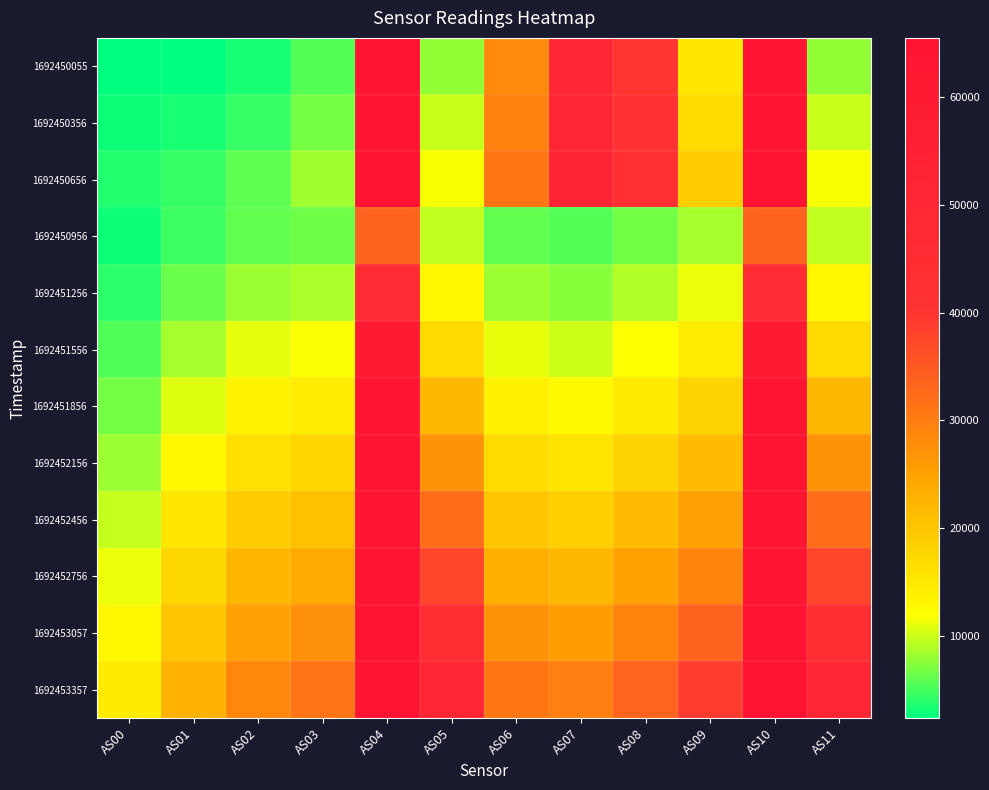

At which category does the chart reach its peak across all series?

AS04